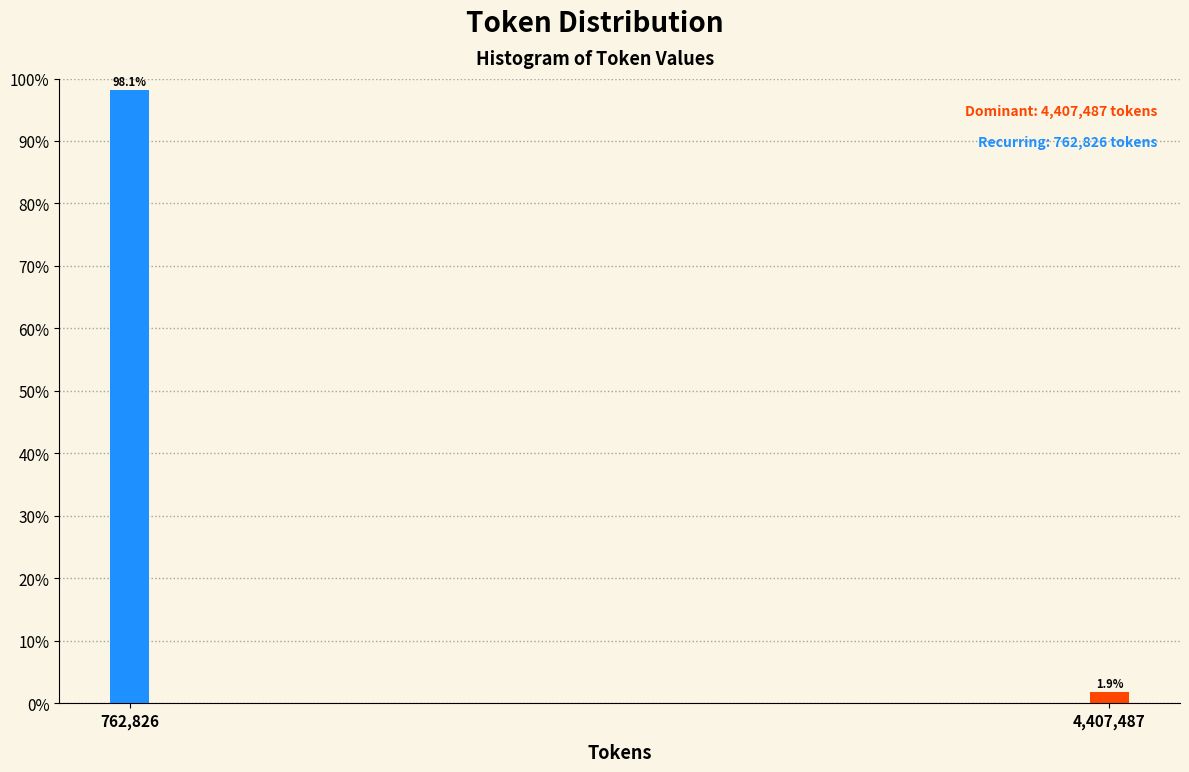

Reading left to right, what are all the values shown in this chart?

98.1	1.9